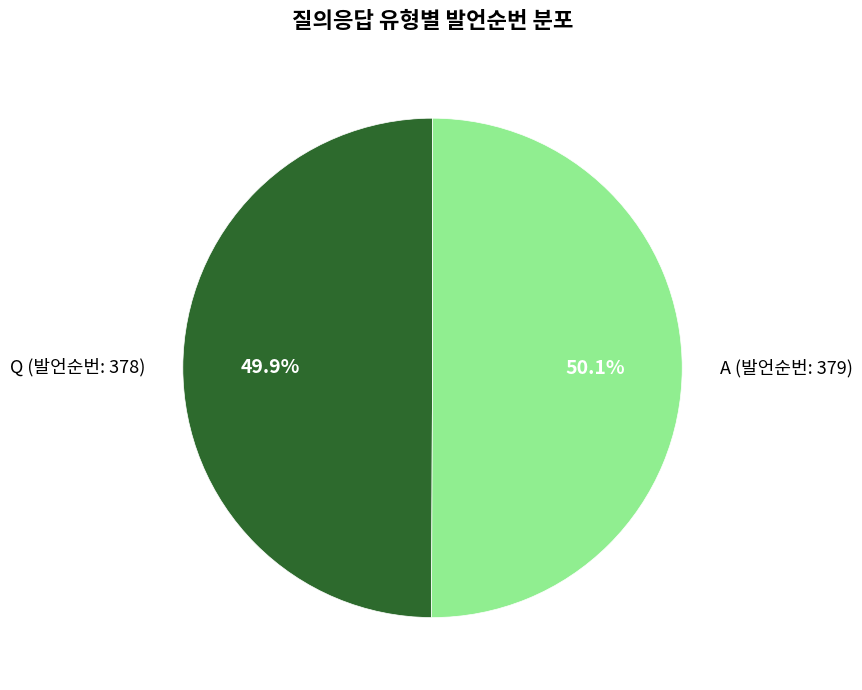

Is there any slice that represents more than half of the pie?

Yes